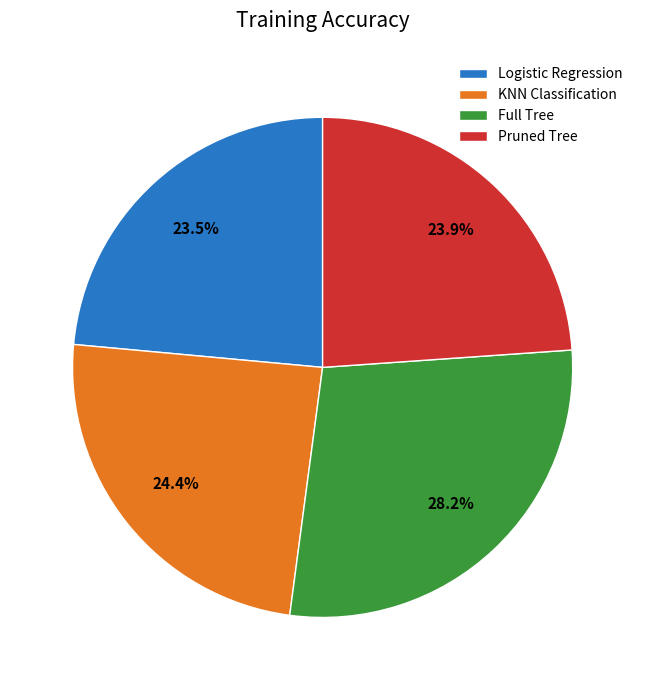

What percentage is the KNN Classification slice, to the nearest percent?

24%